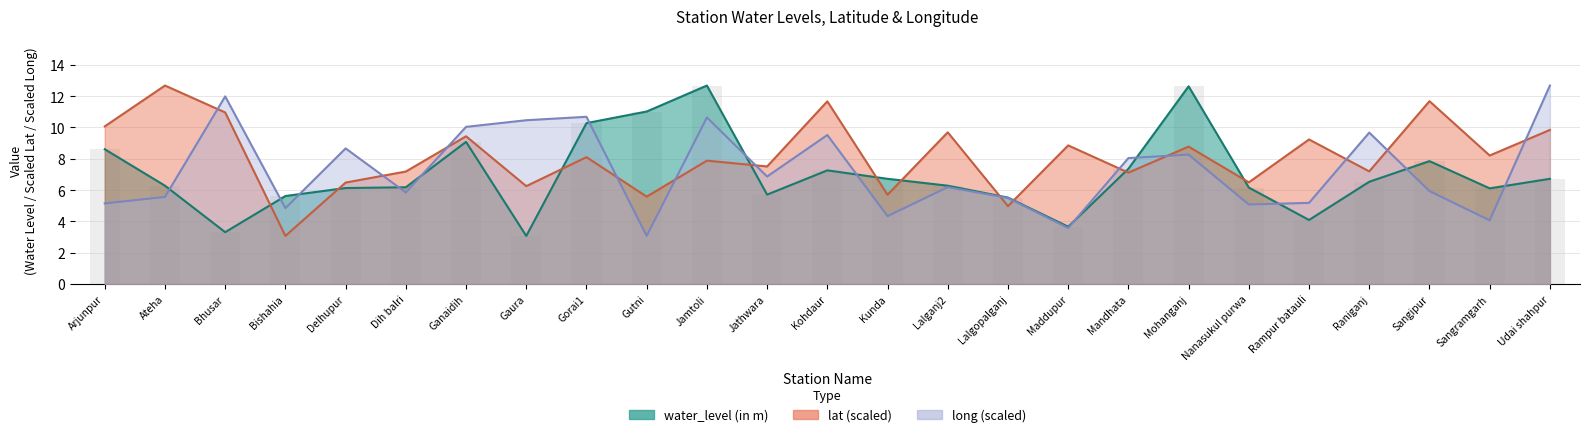

Reading left to right, what are all the values shown in this chart?

water_level (in m): 8.6	6.3	3.3	5.6	6.1	6.2	9.1	3.1	10.3	11.0	12.7	5.7	7.3	6.7	6.3	5.5	3.7	7.4	12.6	6.2	4.1	6.5	7.8	6.1	6.7
lat: 10.1	12.7	11.0	3.1	6.5	7.2	9.4	6.3	8.1	5.6	7.9	7.5	11.7	5.7	9.7	5.0	8.9	7.1	8.8	6.5	9.2	7.2	11.7	8.2	9.8
long: 5.1	5.6	12.0	4.8	8.7	5.8	10.0	10.5	10.7	3.1	10.6	6.9	9.5	4.3	6.2	5.5	3.6	8.0	8.3	5.1	5.2	9.7	5.9	4.1	12.7